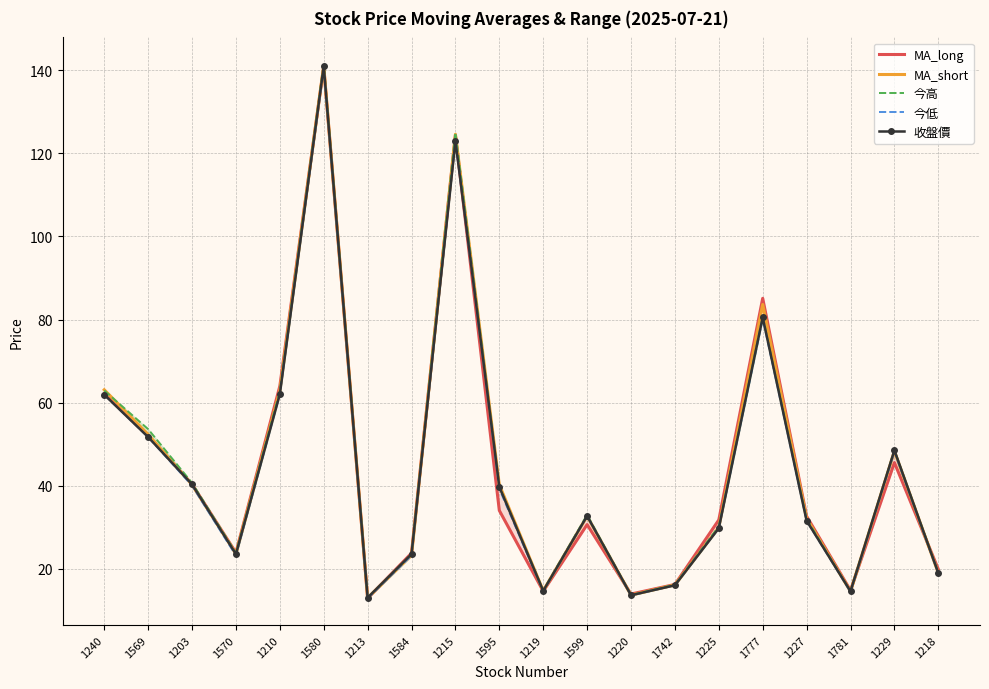

What is the difference between the second highest and minimum values in the MA_short series?

111.6